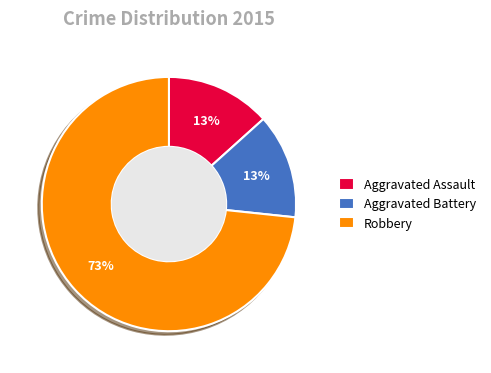

Which has a higher value, Robbery or Aggravated Assault?

Robbery